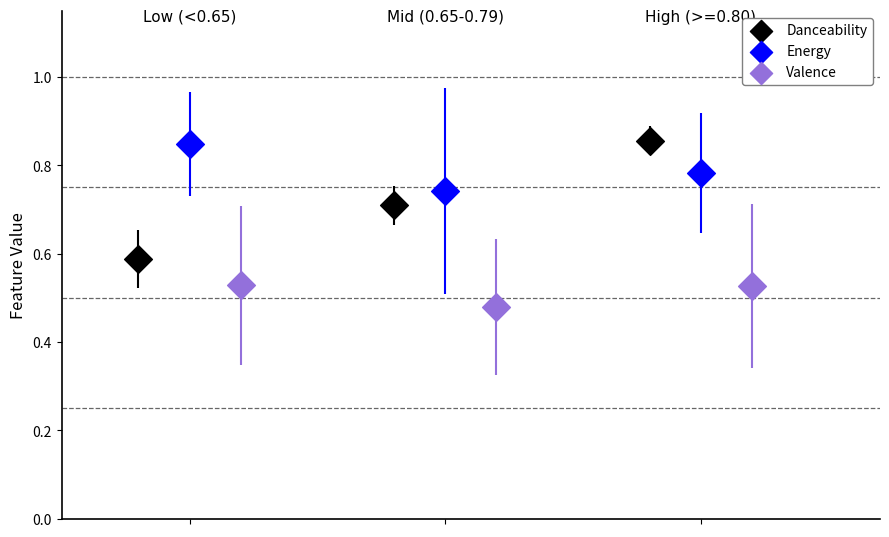

Which series reaches the minimum Y coordinate?

Valence